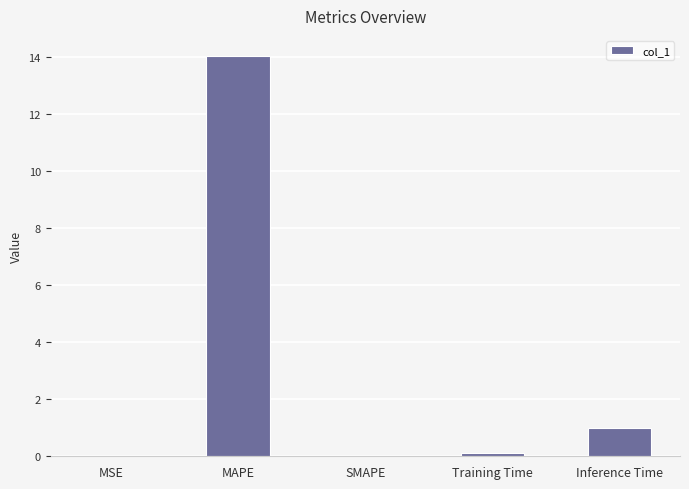

What is the sum of all values?

15.2